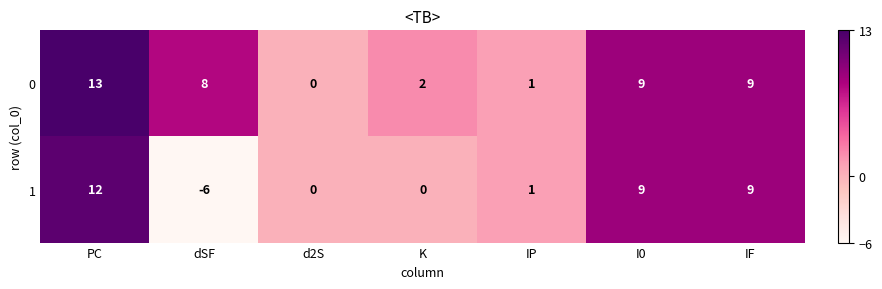

What is the difference between the maximum and minimum values in the 1 series?

18